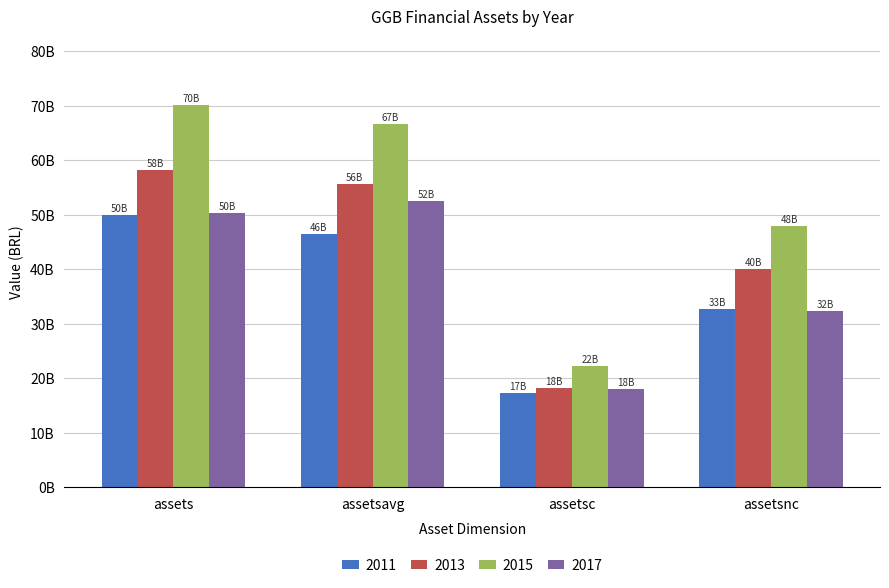

What are all the series names shown in the legend?

2011, 2013, 2015, 2017